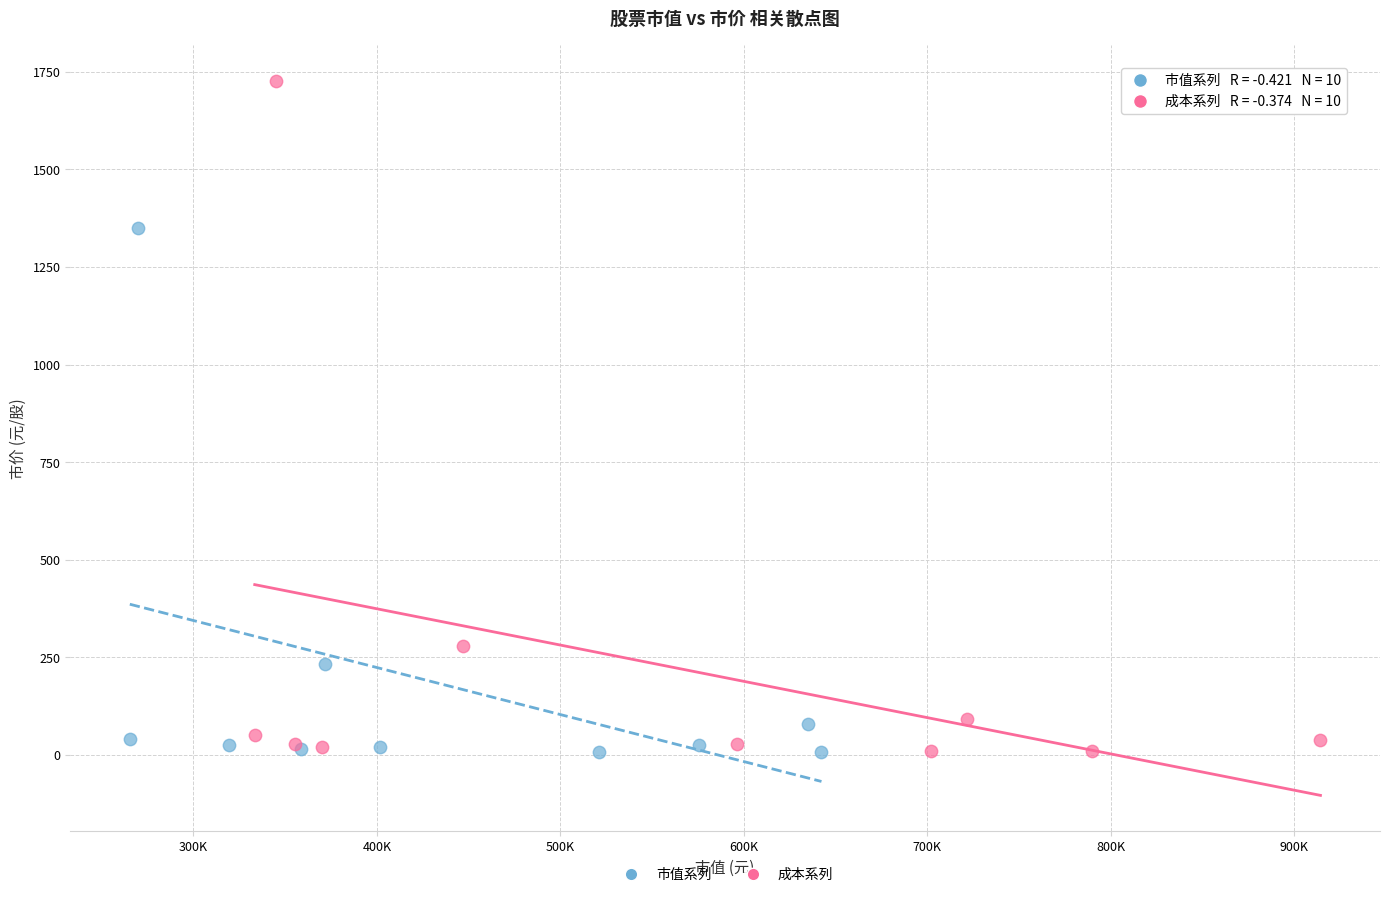

Which series has the largest Y range (max minus min)?

成本系列